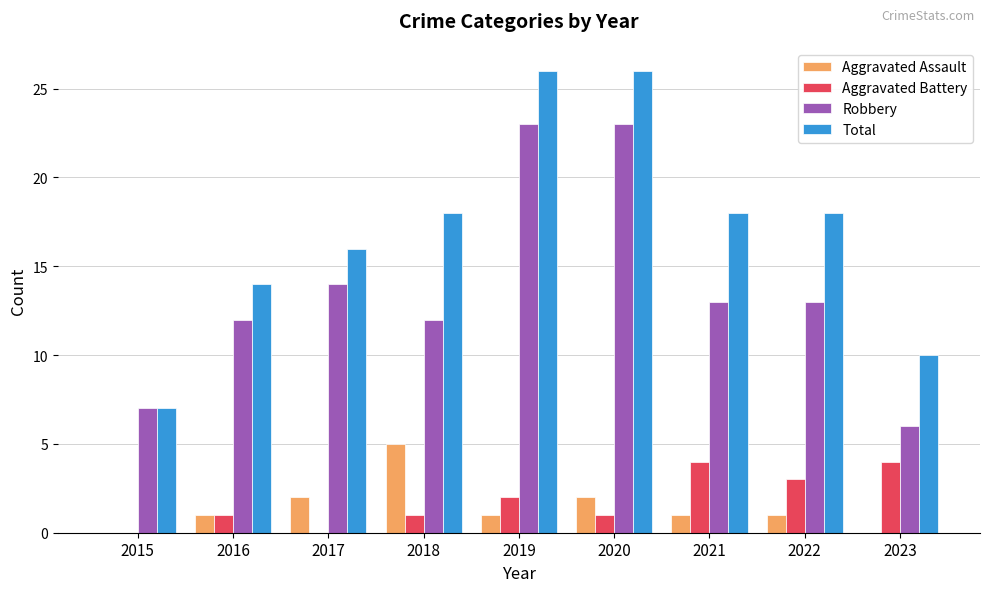

The value of Robbery at 2016 is 19. True or false?

False